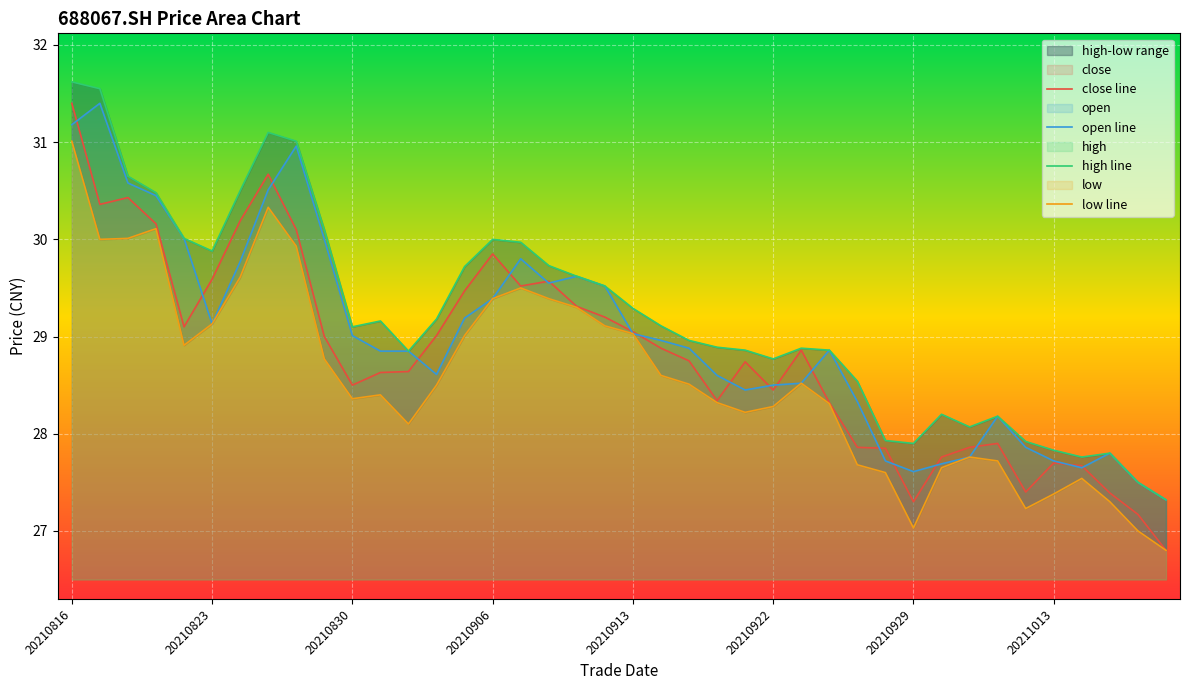

How many lines are shown in the chart?

4